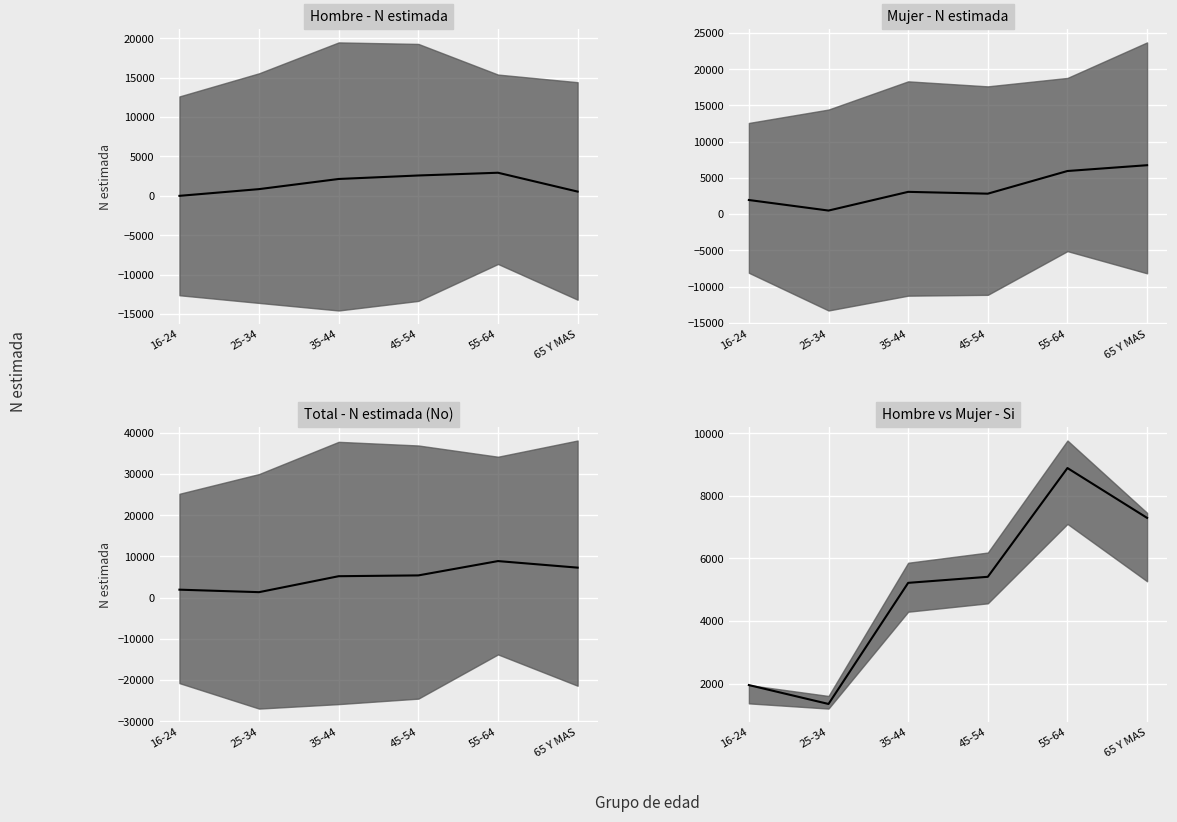

How many positive values does the Hombre - N estimada (median) series have?

5